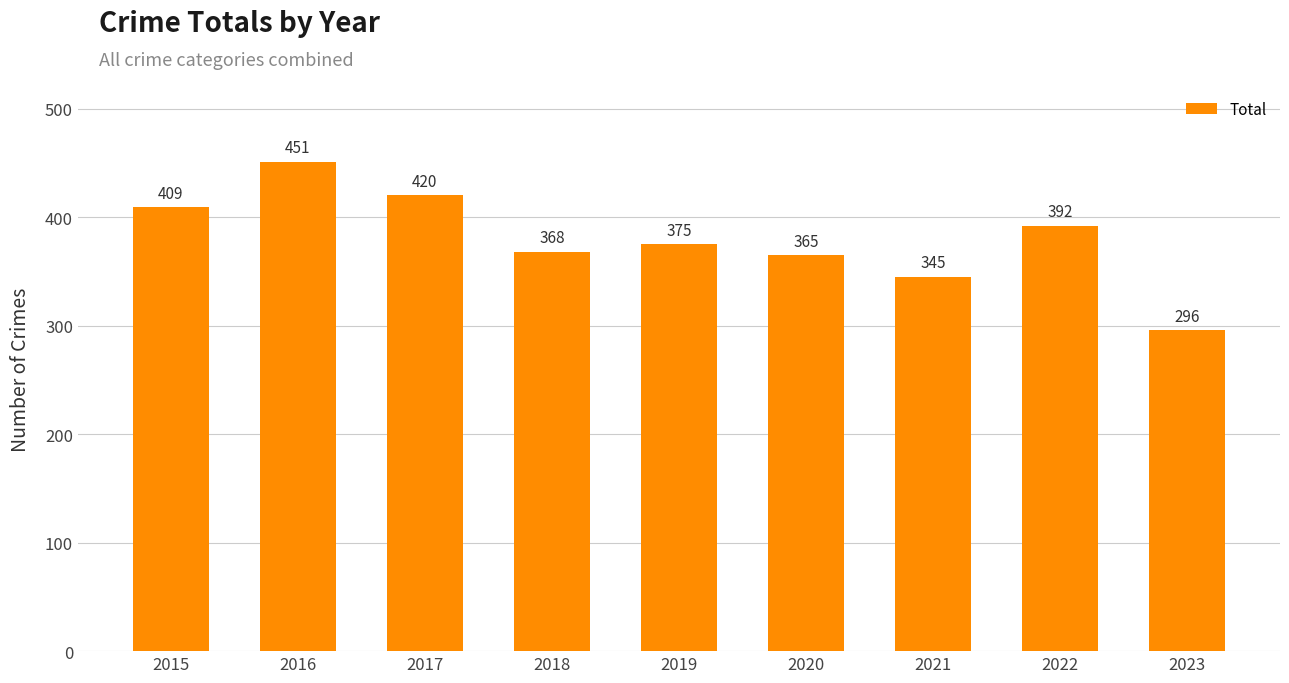

Rank the categories by value from highest to lowest.

2016, 2017, 2015, 2022, 2019, 2018, 2020, 2021, 2023